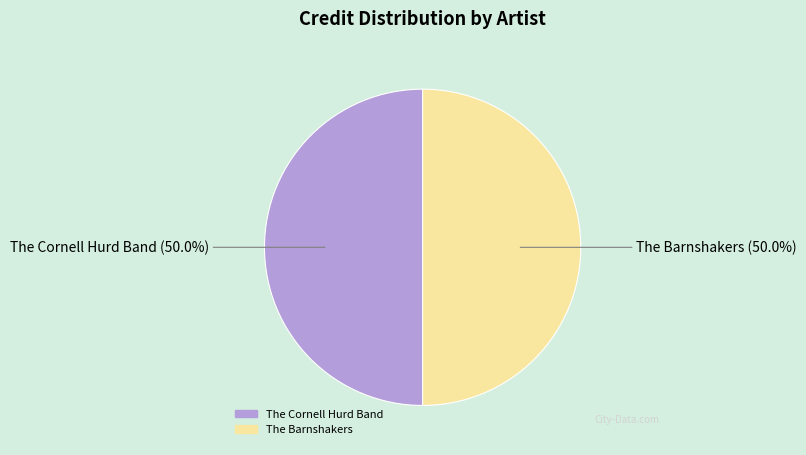

Approximately how many times larger is the value at The Barnshakers compared to The Cornell Hurd Band?

1.0